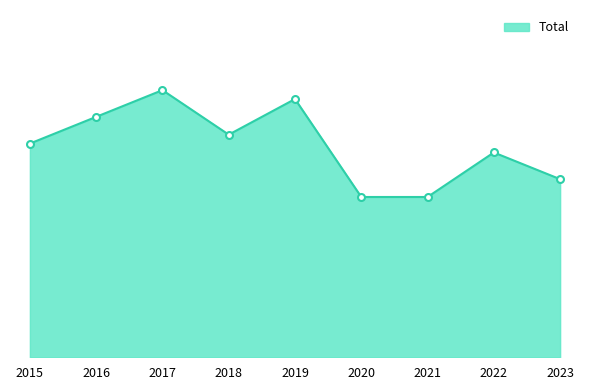

Reading right to left, transcribe all the data shown in this chart.

2023=20	2022=23	2021=18	2020=18	2019=29	2018=25	2017=30	2016=27	2015=24